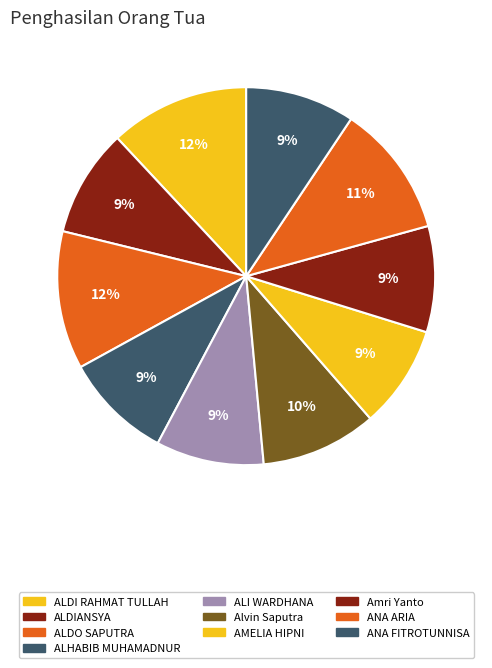

What percentage is NOT represented by ALDIANSYA?

90.8%